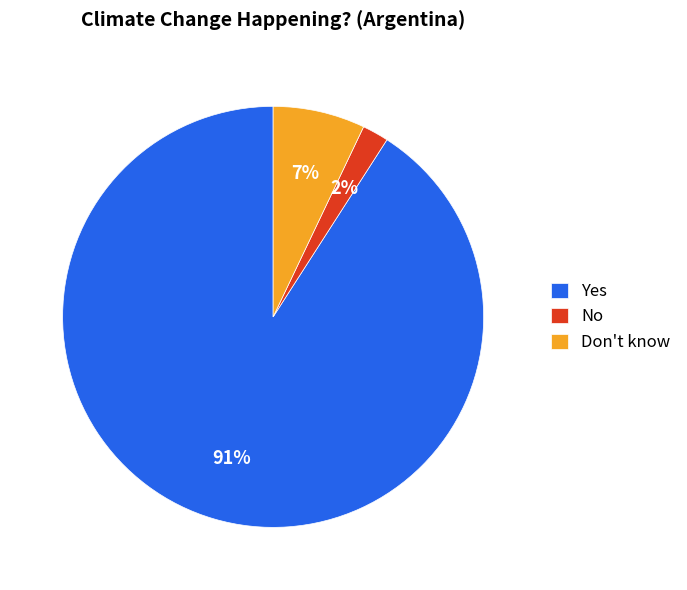

Is the sum of Yes and No greater than half?

Yes